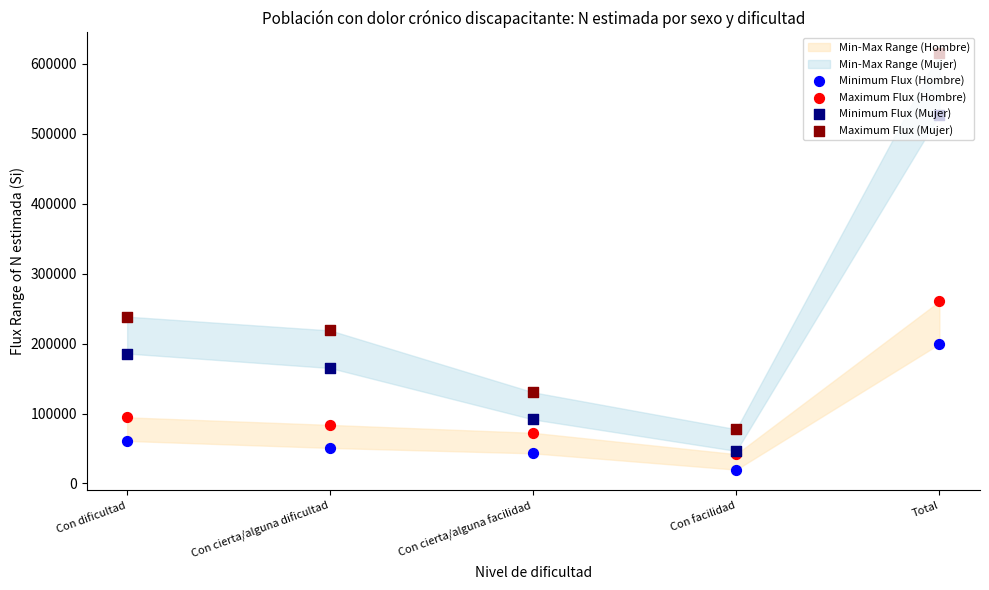

Which series reaches the minimum Y coordinate?

Minimum Flux (Hombre)